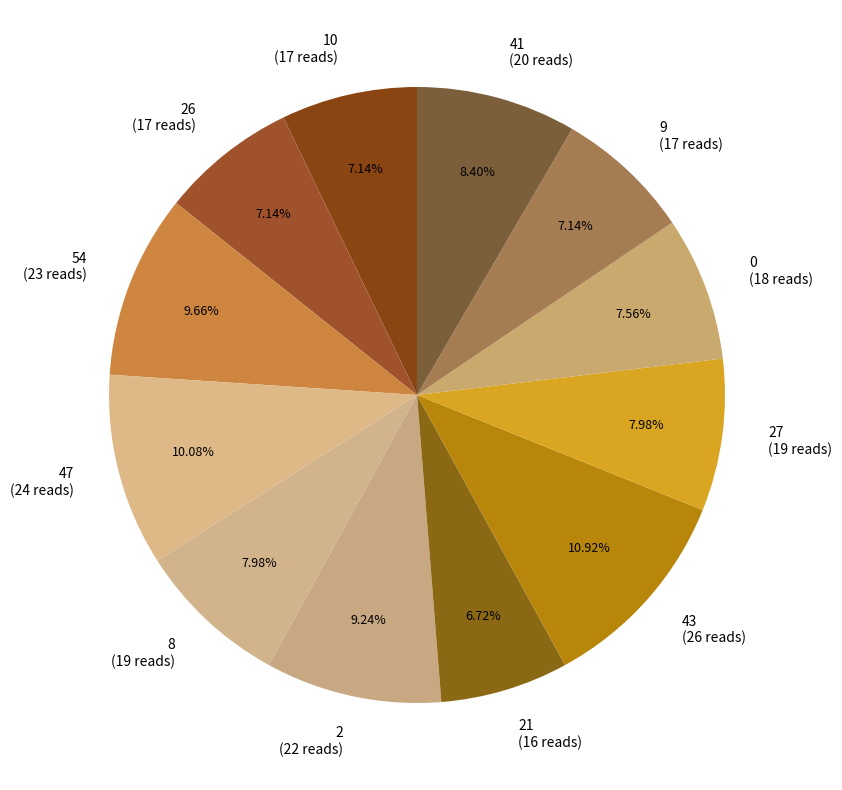

To the nearest percent, what is the average slice percentage?

8%